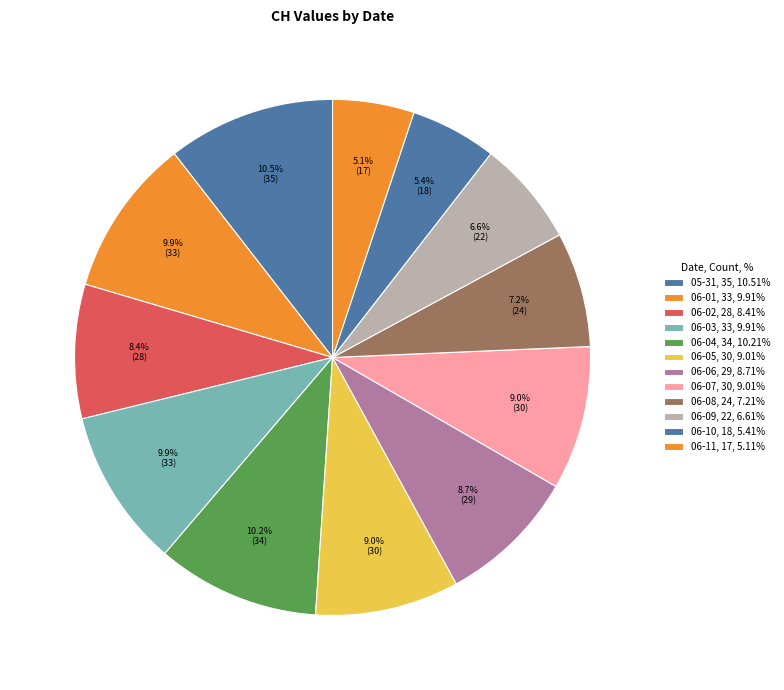

How many segments does this pie chart have?

12